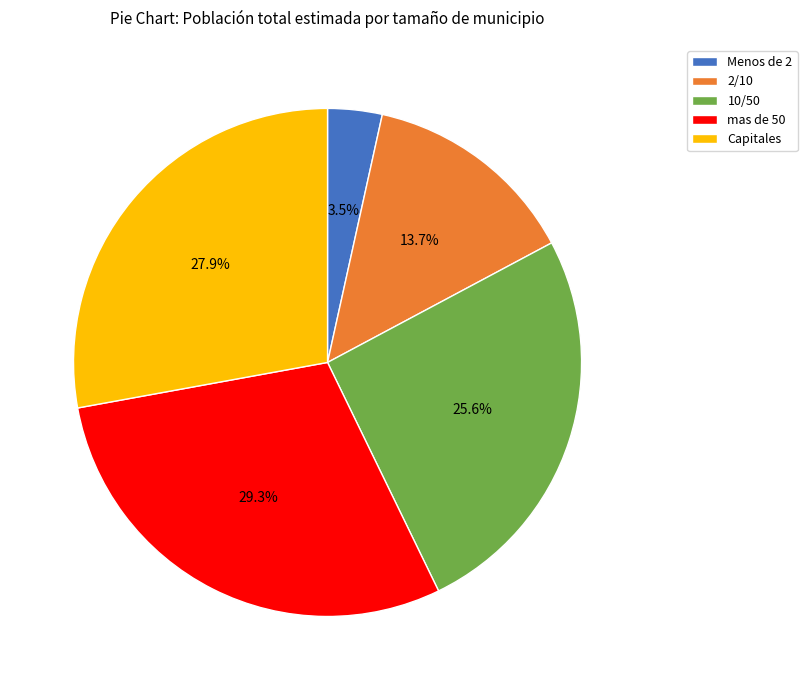

What percentage is the 10/50 slice, to the nearest percent?

26%